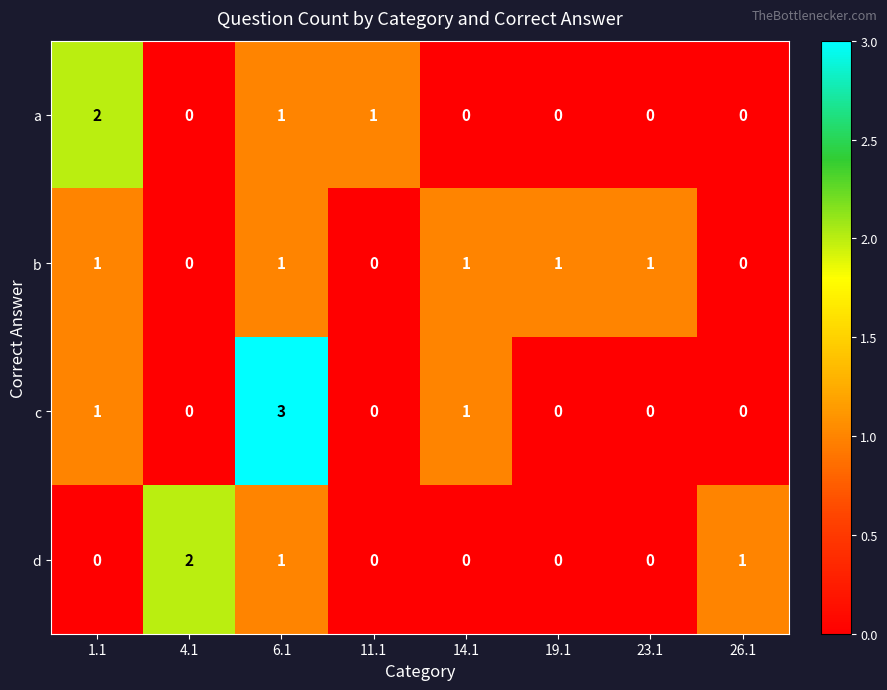

How many data points in a are above 0?

3